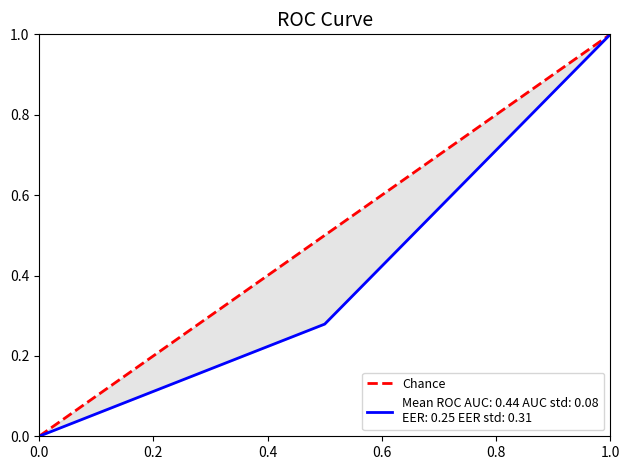

How many distinct data groups are displayed?

1